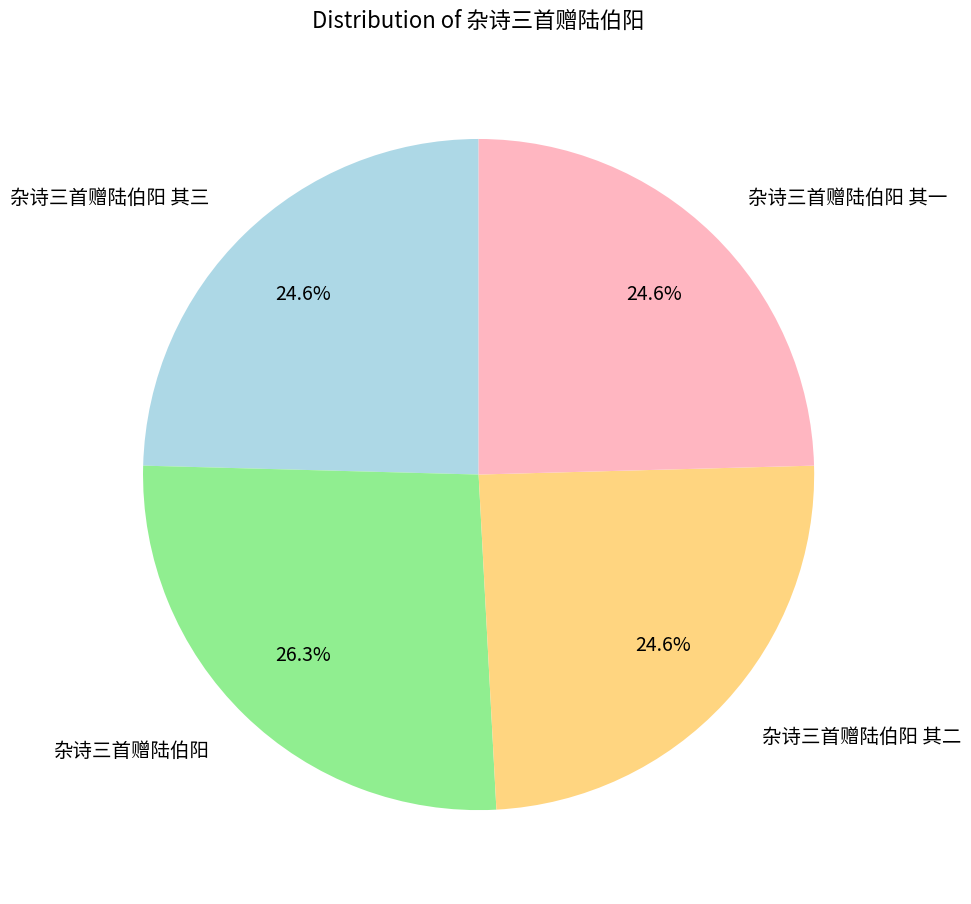

What percentage is the 杂诗三首赠陆伯阳 其一 slice, to the nearest percent?

25%